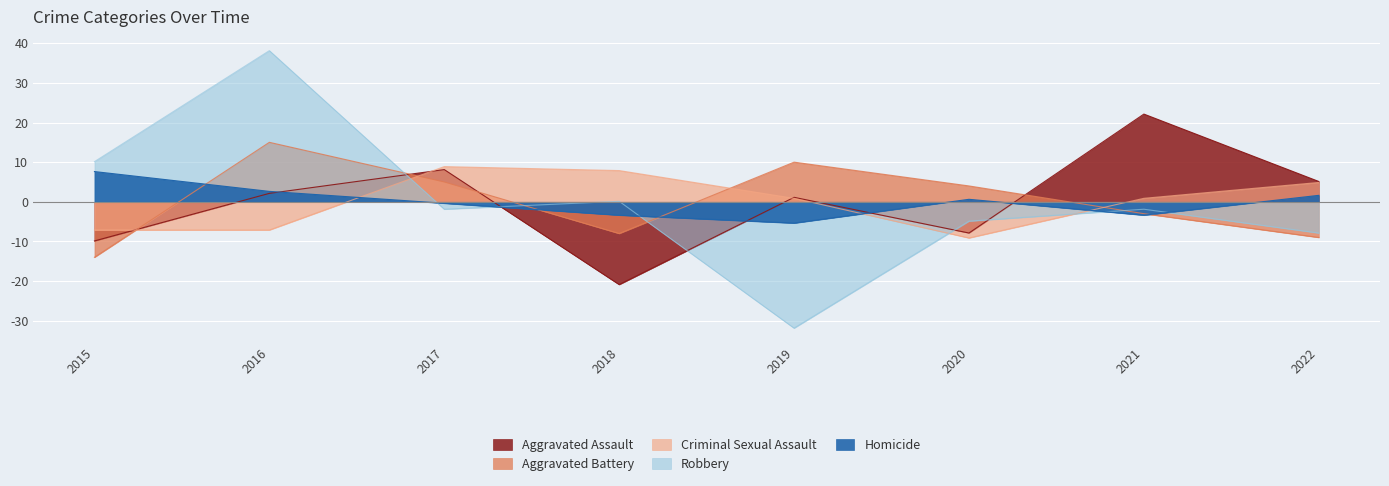

What is the difference between the Aggravated Assault values at 2020 and 2019?

9.0